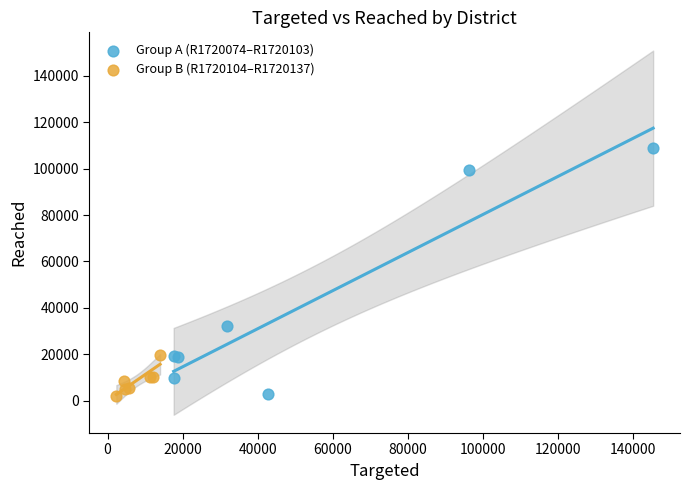

Which series contains the highest Y value?

Group A (R1720074–R1720103)